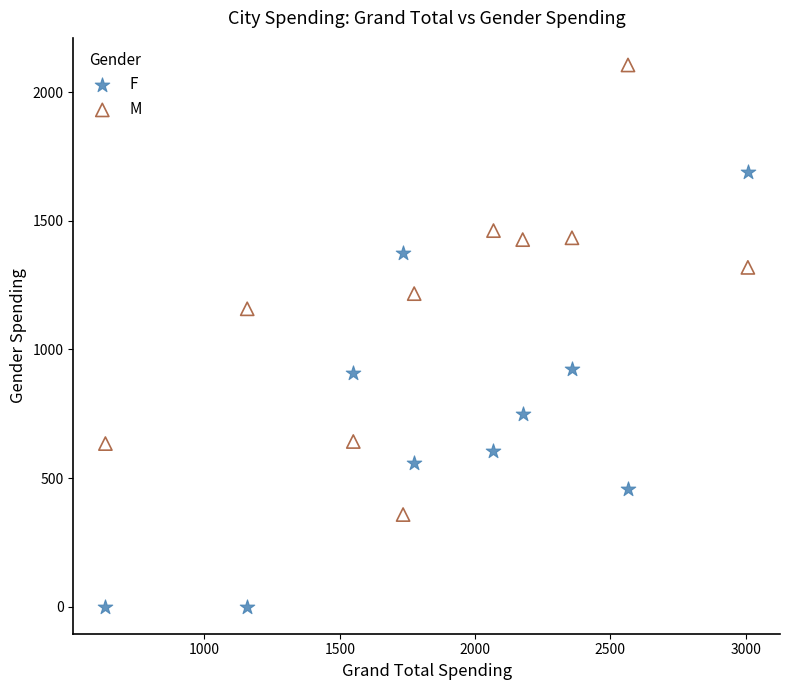

Which series reaches the minimum Y coordinate?

F